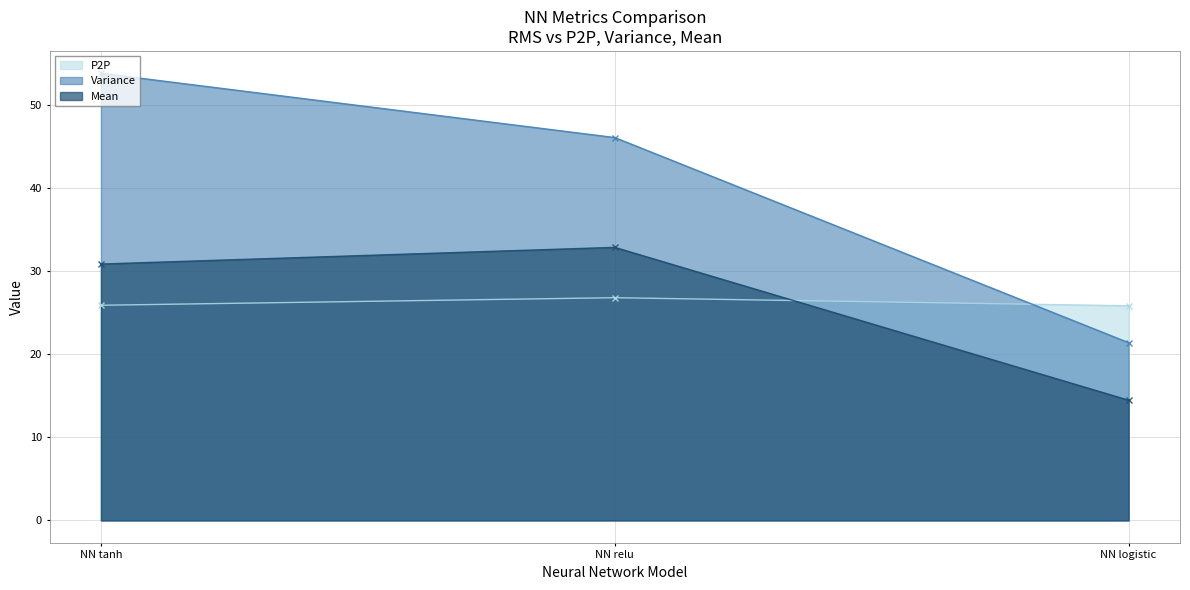

What is the difference between the P2P values at NN relu and NN logistic?

1.0